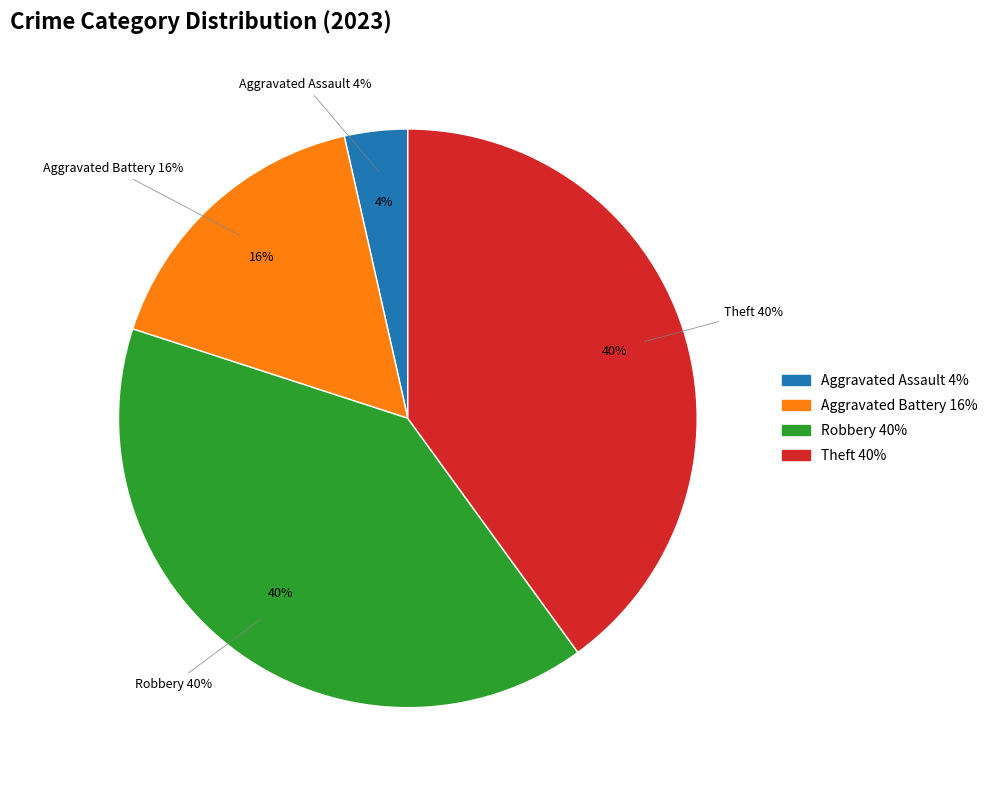

What is the total percentage of Aggravated Assault and Robbery?

43.5%